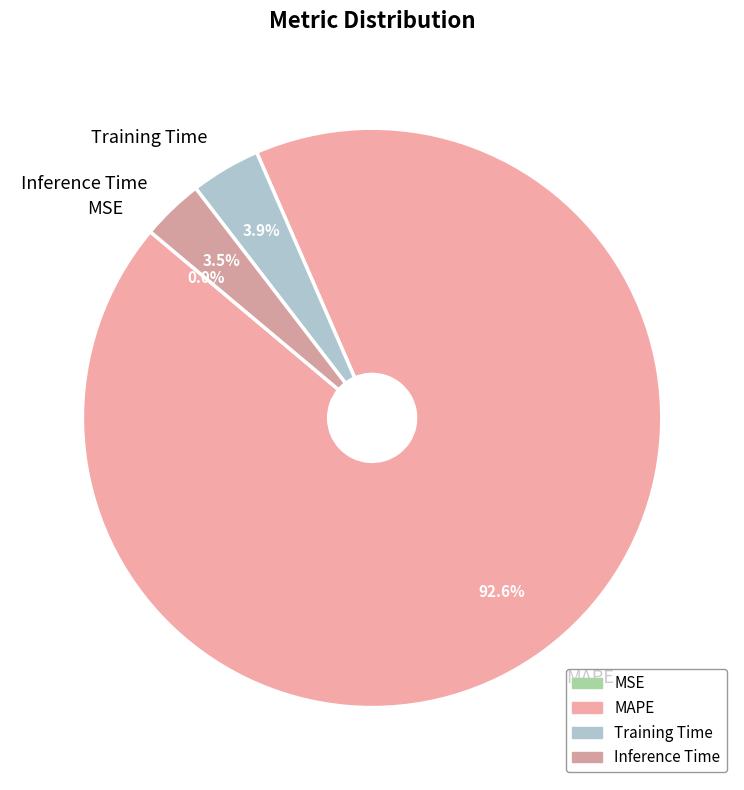

What is the largest slice in the pie chart?

MAPE